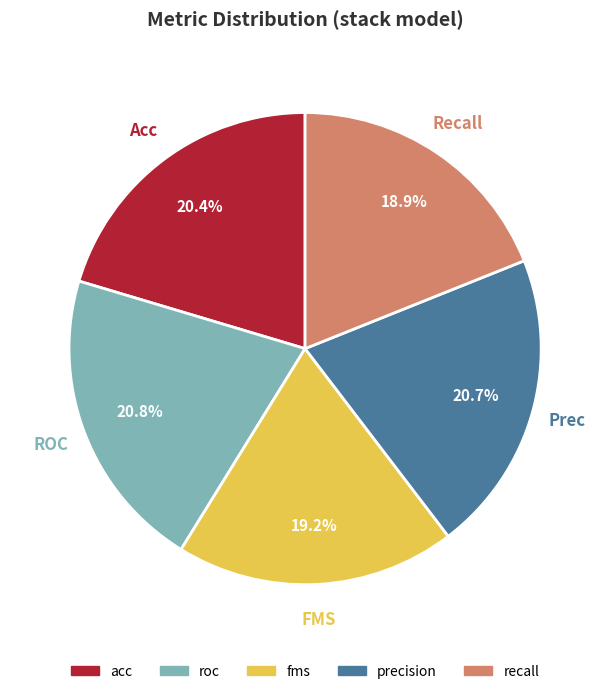

What percentage is NOT represented by precision?

79.3%